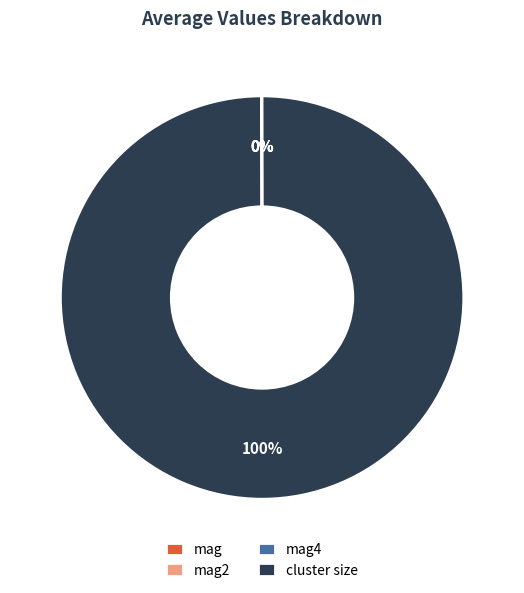

To the nearest percent, what percentage of the pie is cluster size?

100%